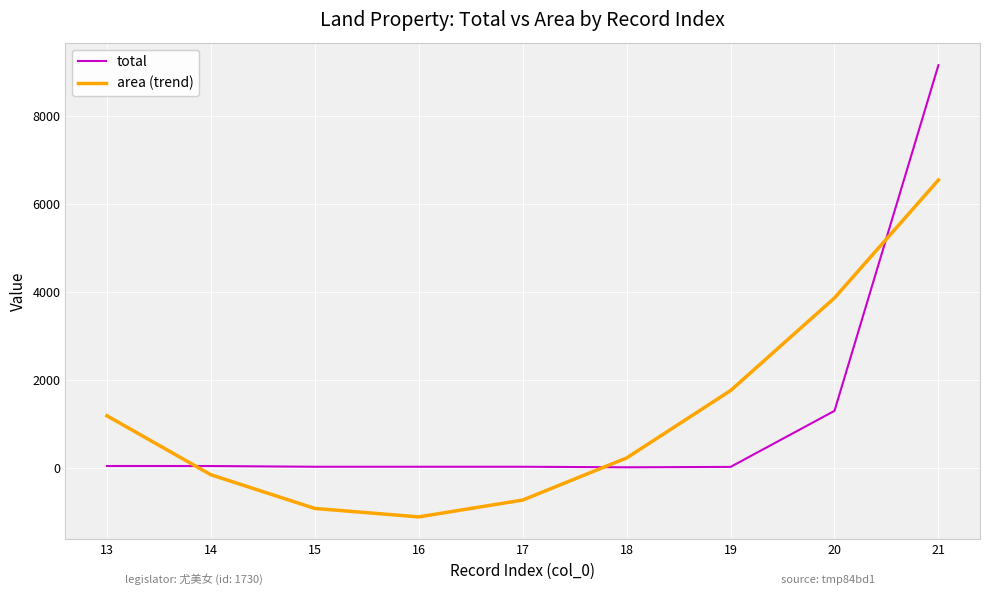

List the labels in order of area (trend) value, largest first.

21, 20, 19, 13, 18, 14, 17, 15, 16